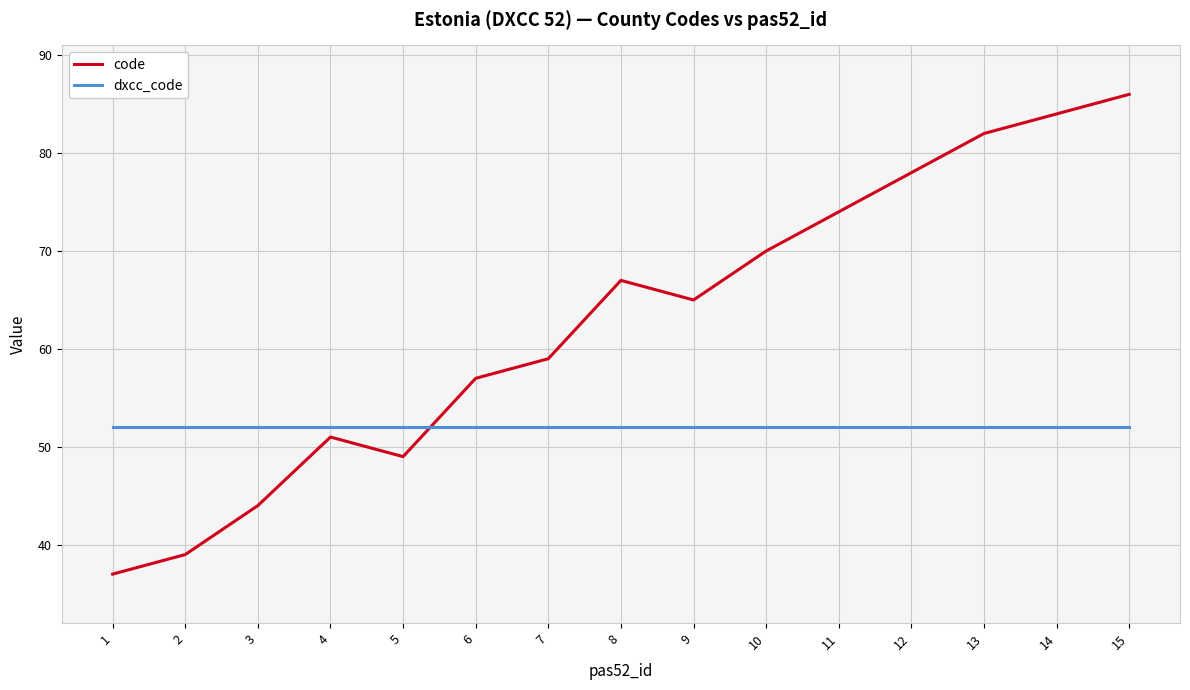

Where do dxcc_code and code first cross each other?

5 and 6